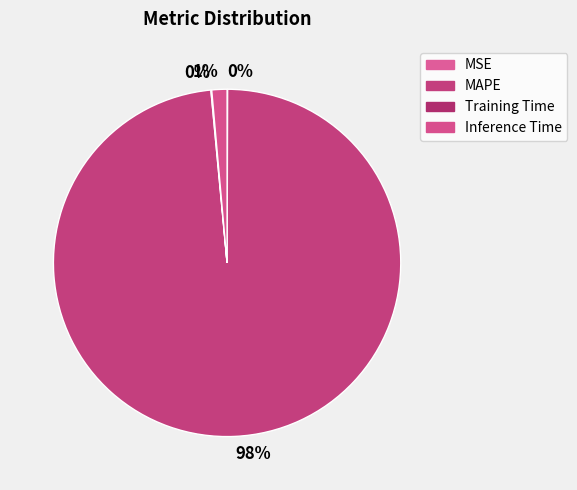

What percentage is NOT represented by MAPE?

1.5%